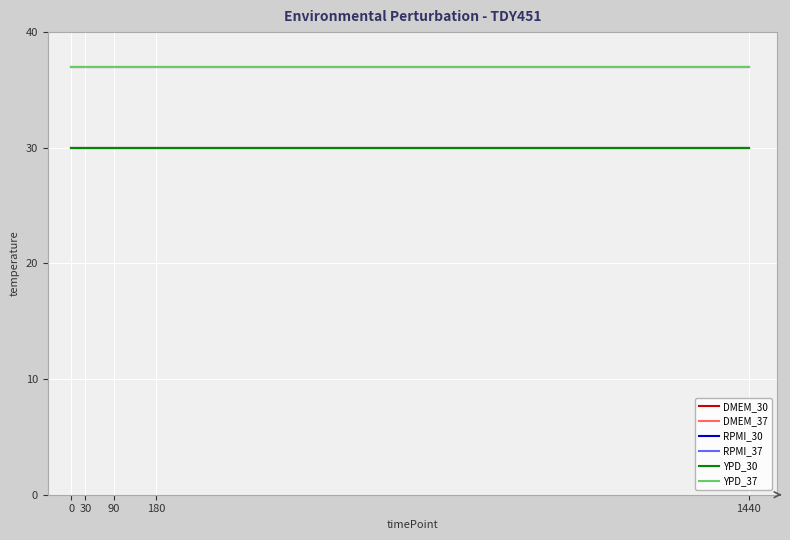

Reading right to left, transcribe all the data shown in this chart.

DMEM_30: 1440=30	180=30	90=30	30=30	0=30
DMEM_37: 1440=37	180=37	90=37	30=37	0=37
RPMI_30: 1440=30	180=30	90=30	30=30	0=30
RPMI_37: 1440=37	180=37	90=37	30=37	0=37
YPD_30: 1440=30	180=30	90=30	30=30	0=30
YPD_37: 1440=37	180=37	90=37	30=37	0=37